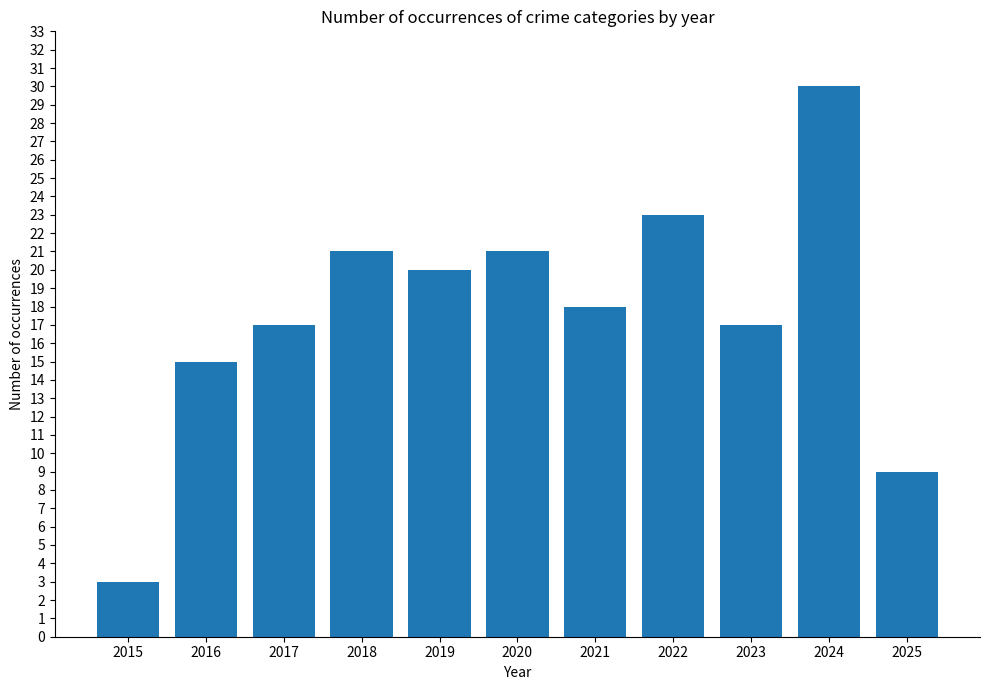

What is the average value?

18